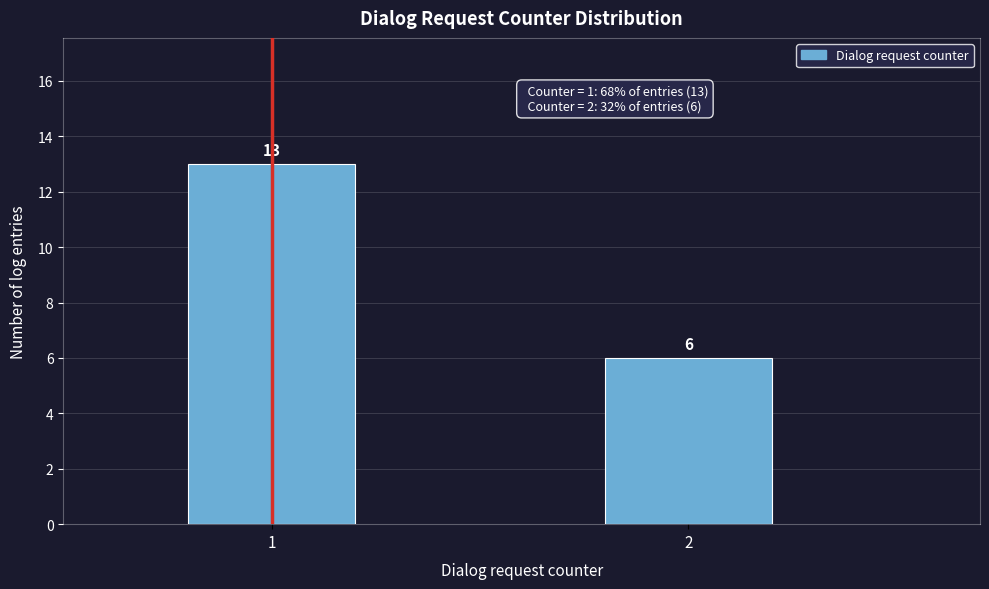

Reading right to left, list all the values displayed in this chart.

6	13